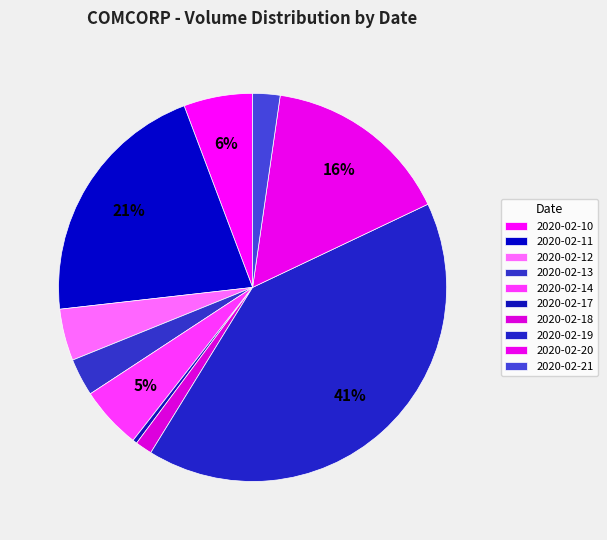

How many segments does this pie chart have?

10